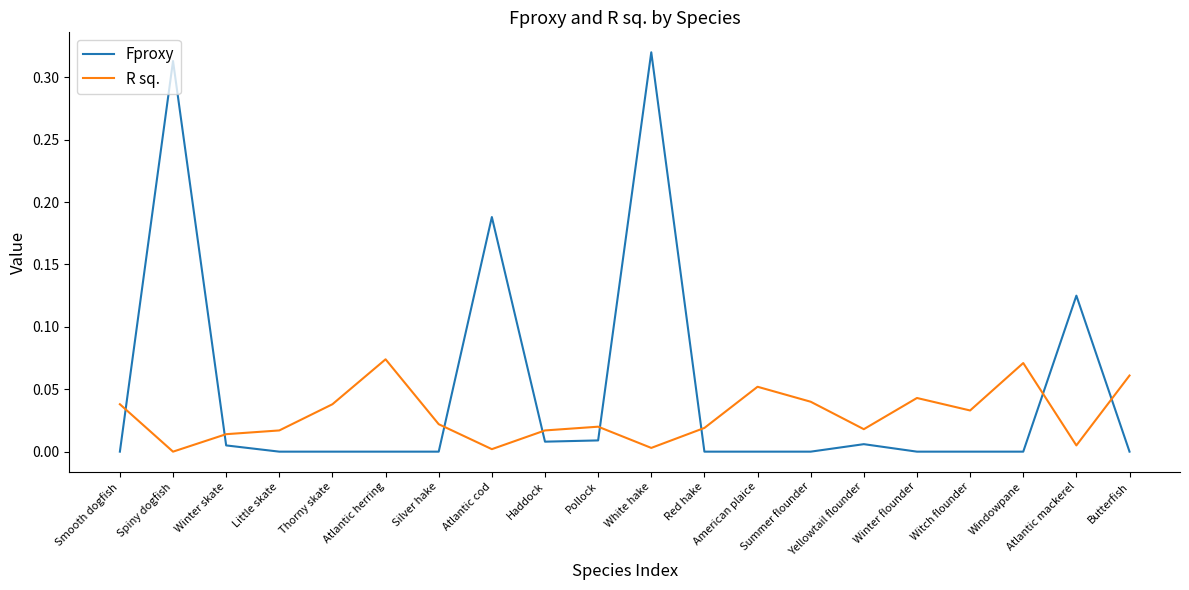

Rank the series at American plaice from highest to lowest value.

R sq., Fproxy